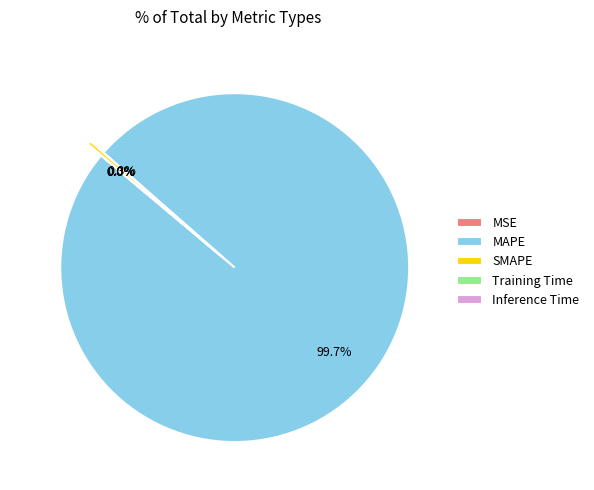

How many slices are in this pie chart?

5